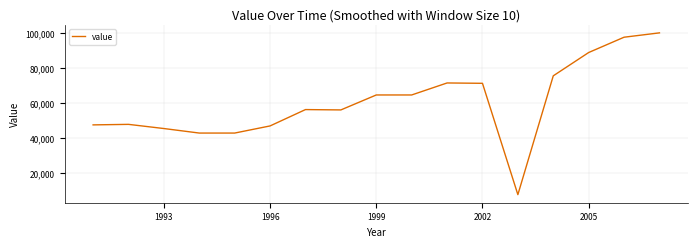

What is the smallest value displayed?

7300